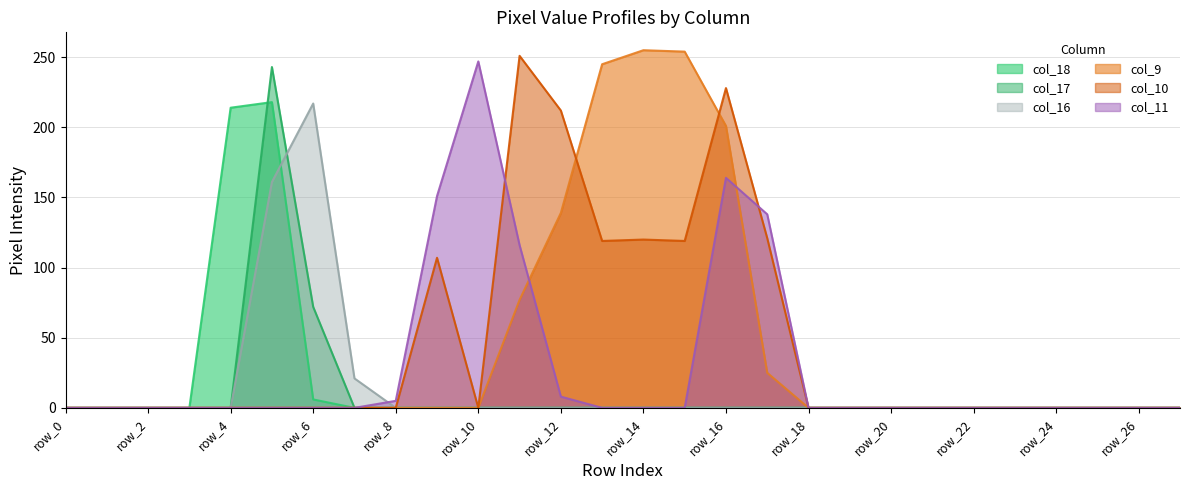

What is the average value of the col_10 series?

46